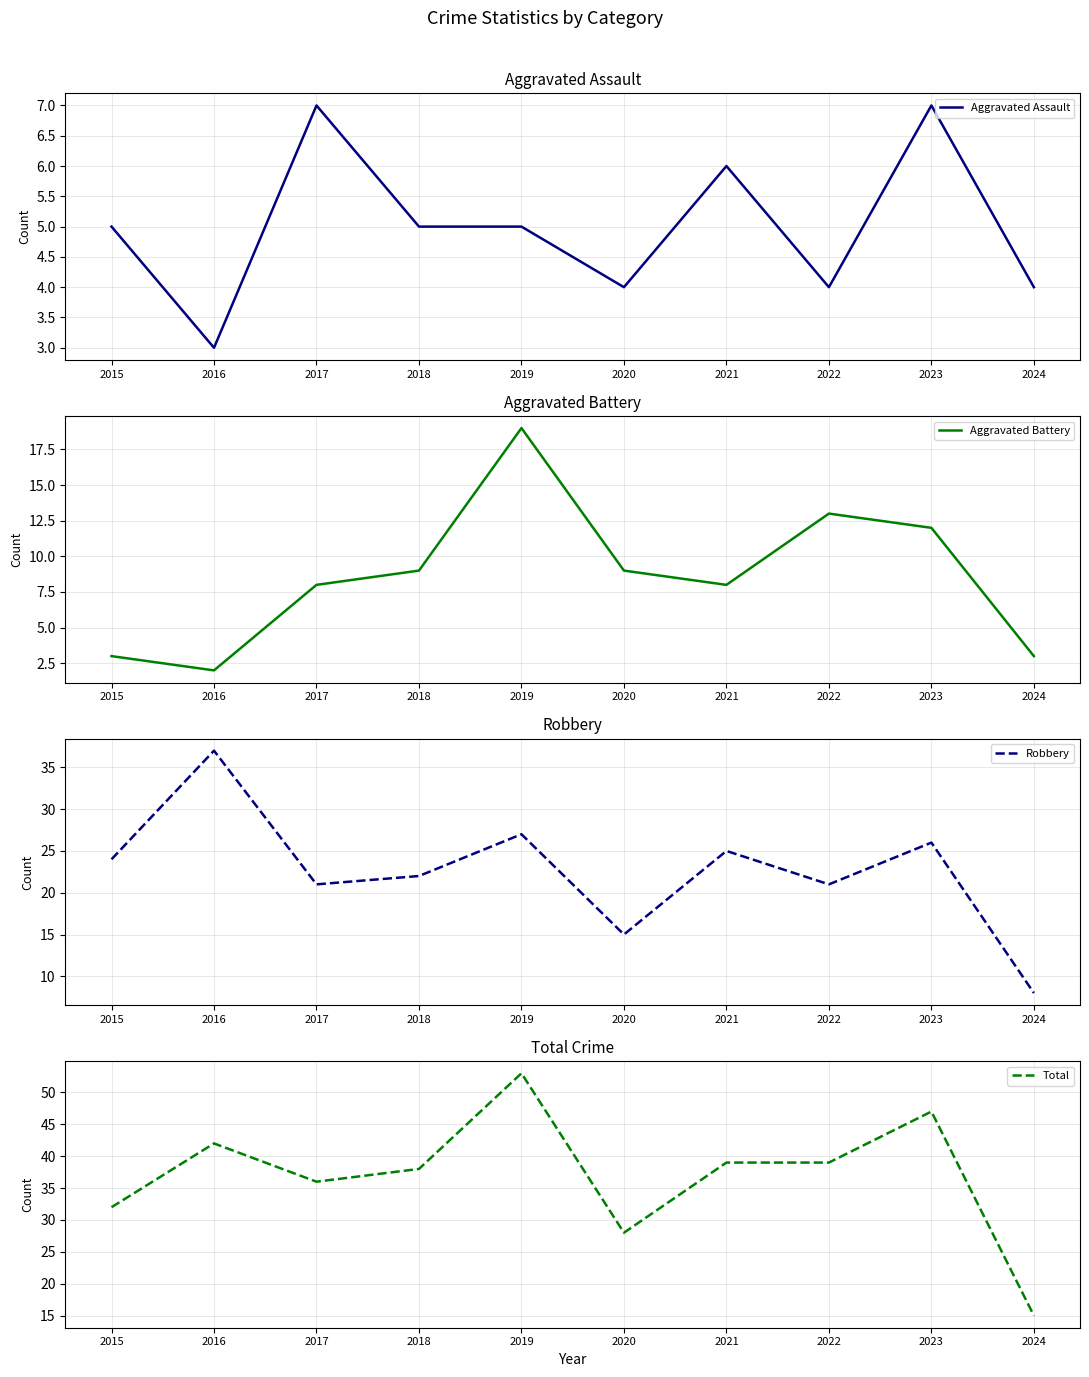

Count the Aggravated Assault values in the range 4 to 6.

7